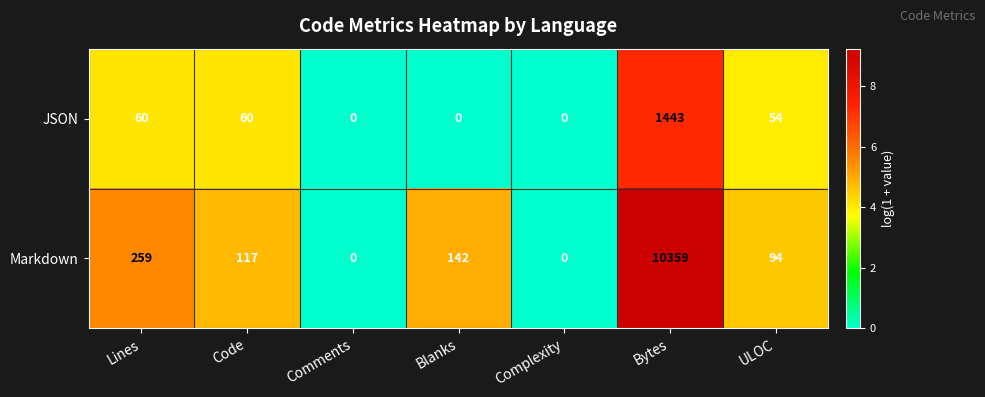

At how many categories does at least one series exceed 2?

5